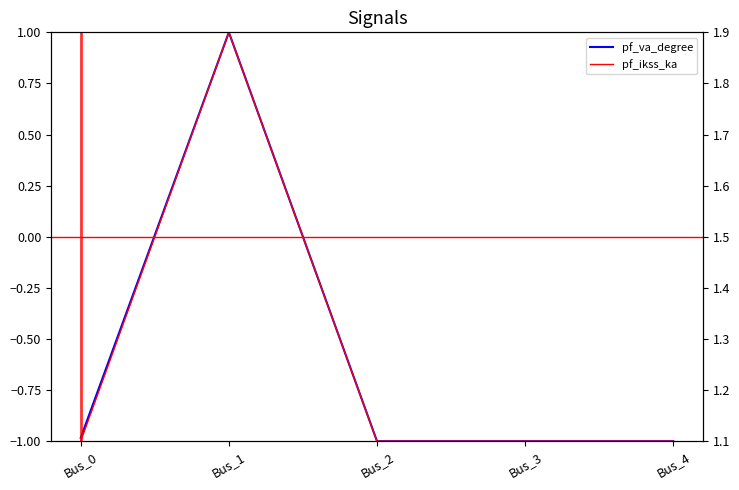

Which has a higher value, Bus_1 or Bus_3?

Bus_1